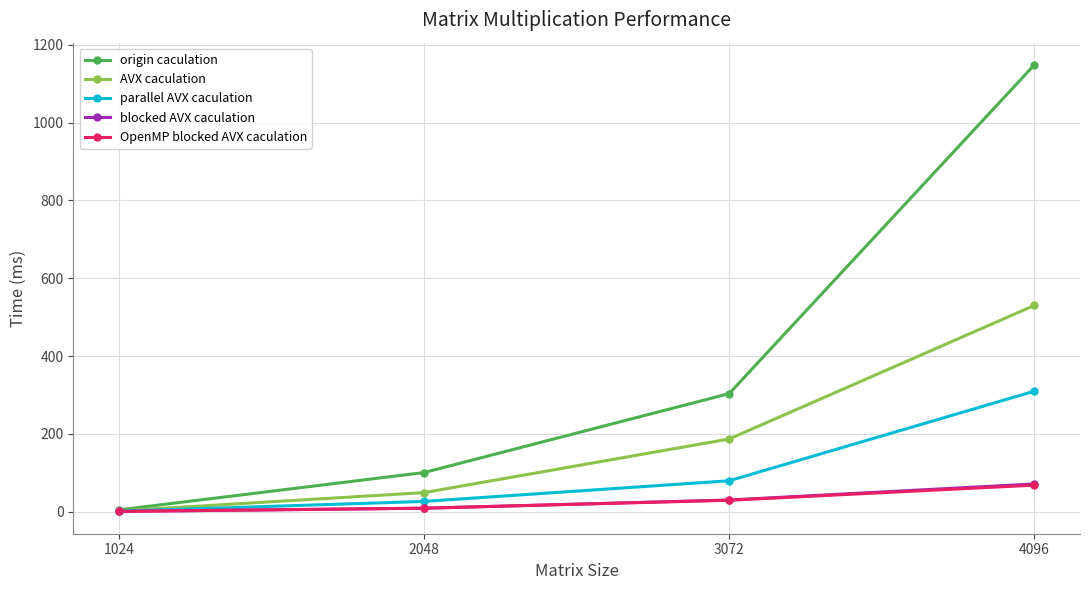

Reading right to left, what are all the values shown in this chart?

origin caculation: 1148.0	303.7	101.0	5.0
AVX caculation: 530.2	187.1	49.4	2.4
parallel AVX caculation: 309.9	79.8	26.7	1.6
blocked AVX caculation: 71.6	30.4	9.3	1.1
OpenMP blocked AVX caculation: 68.5	29.7	9.3	1.1